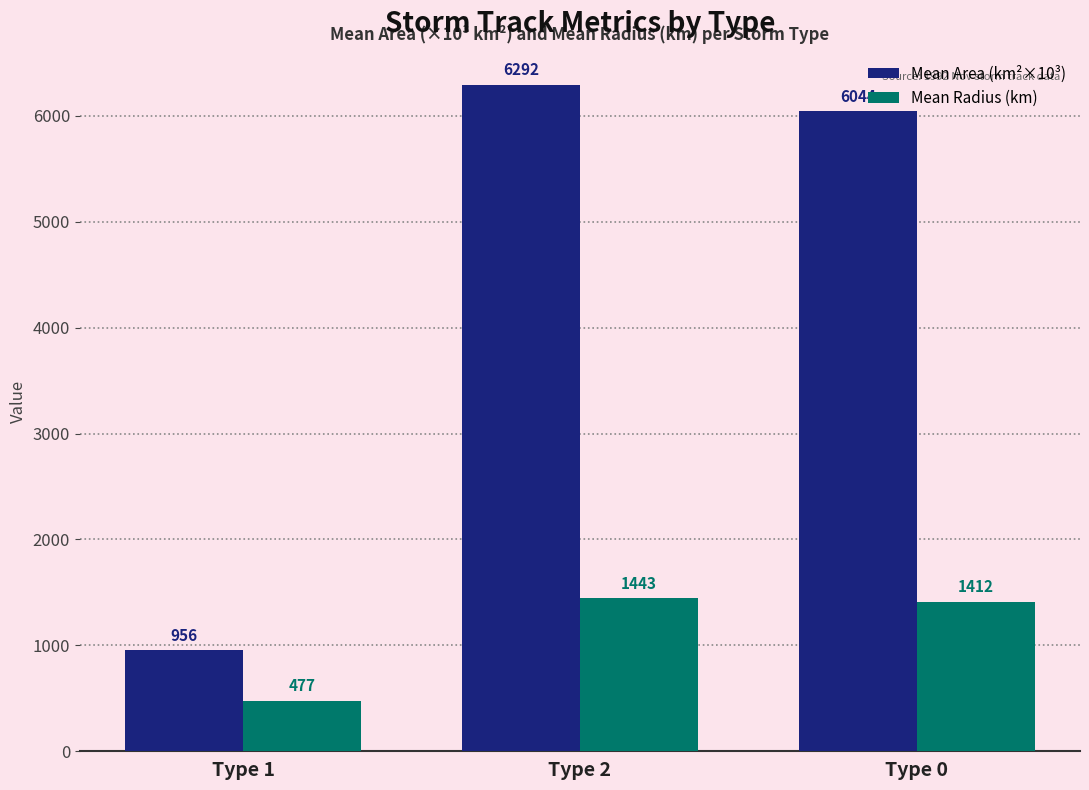

At which category does the chart reach its peak across all series?

Type 2